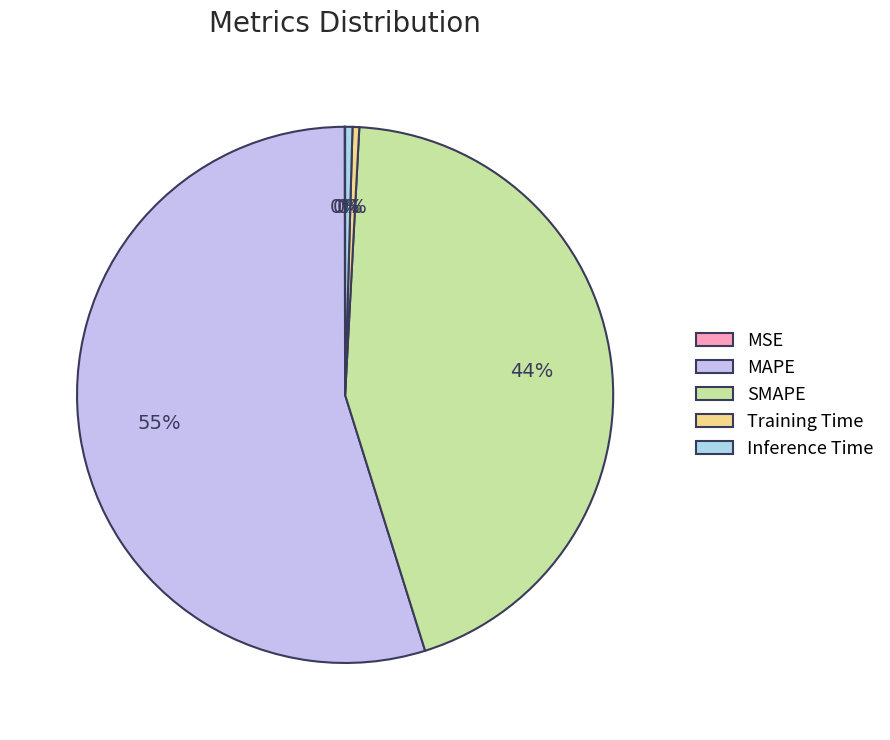

Does SMAPE represent more than half of the total?

No